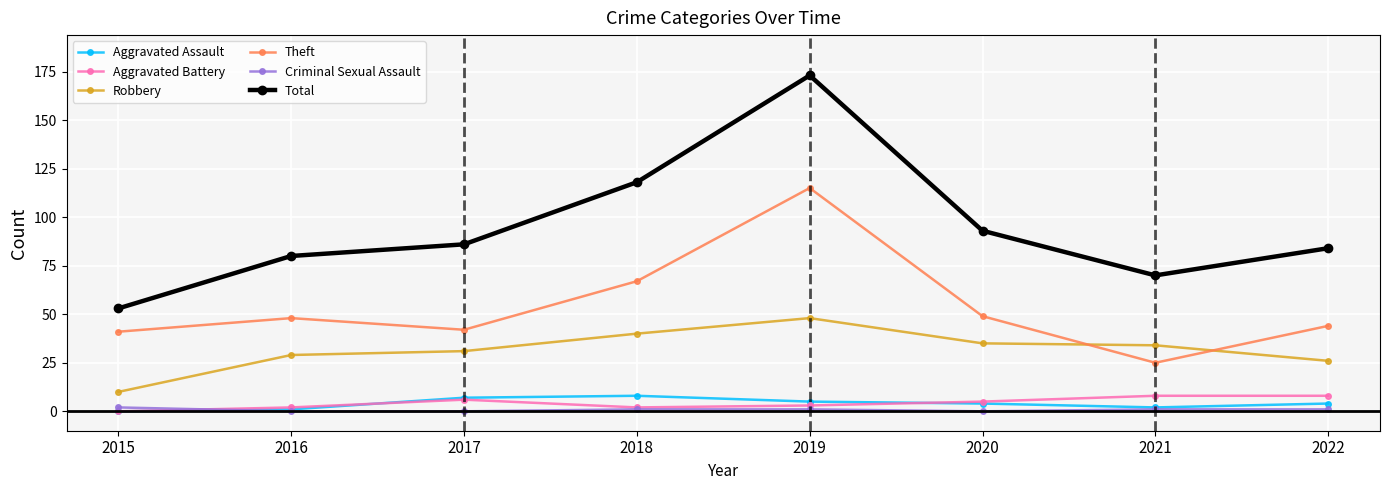

At which category is the sum across all series the highest?

2019